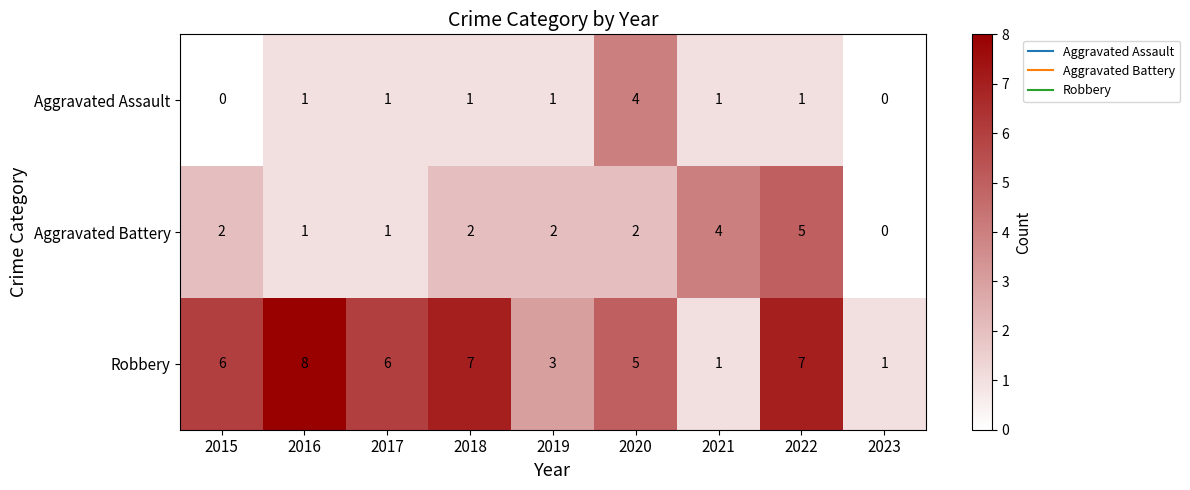

Where is Robbery nearest to the value 4?

2019